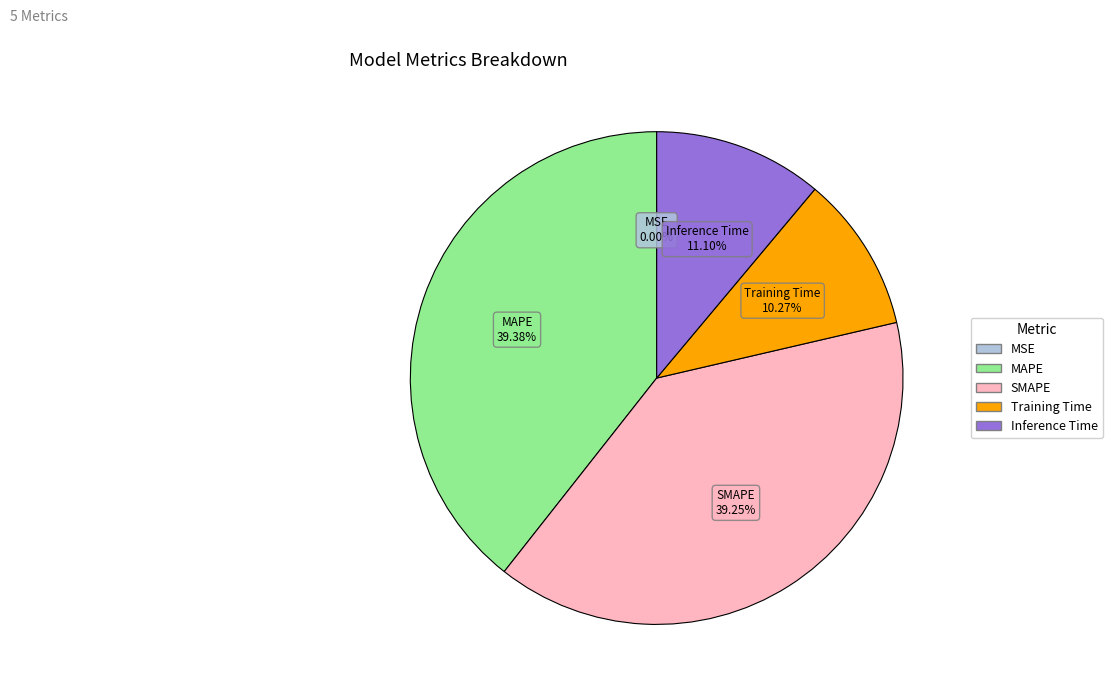

Is there any slice that represents more than half of the pie?

No